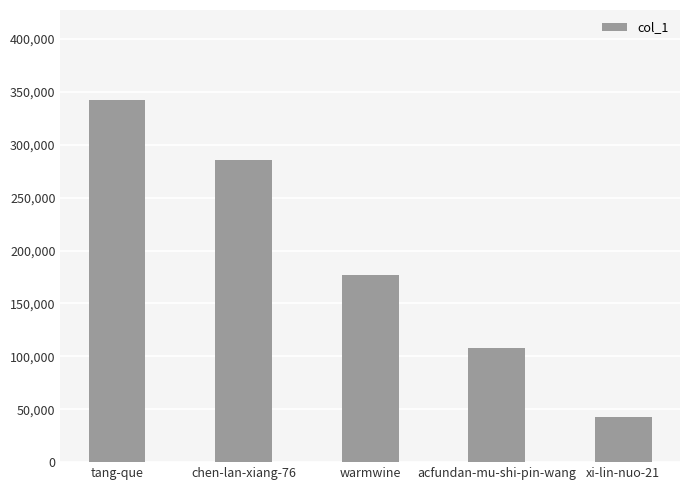

Rank the categories by value from lowest to highest.

xi-lin-nuo-21, acfundan-mu-shi-pin-wang, warmwine, chen-lan-xiang-76, tang-que